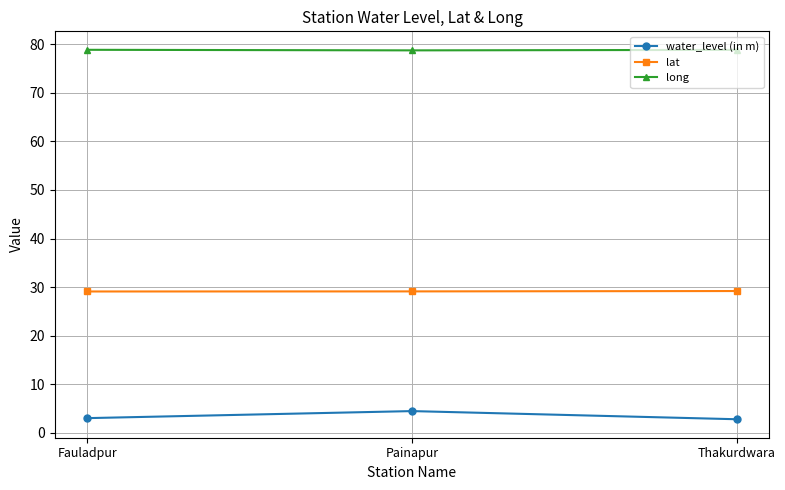

What is the greatest value displayed?

78.9